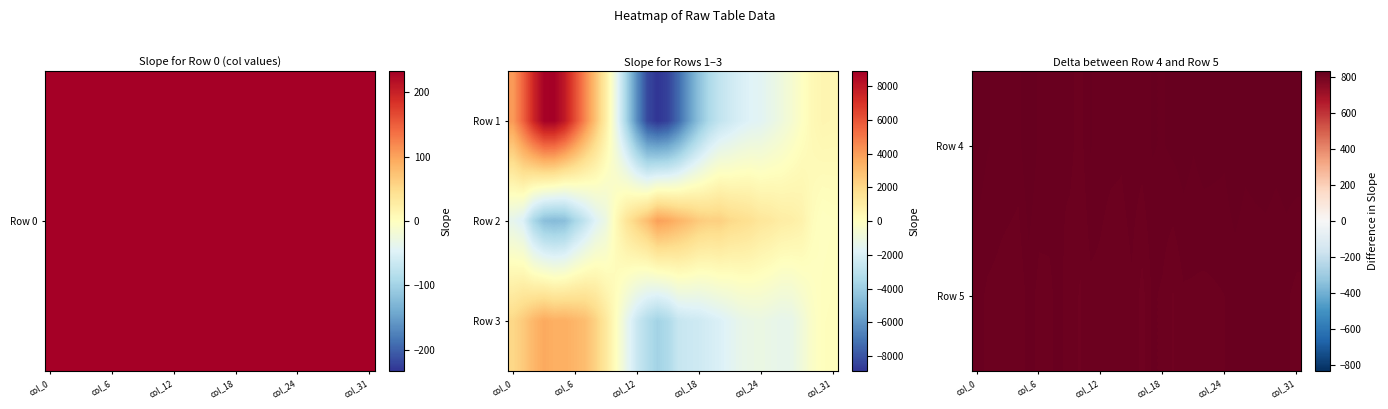

What is the difference between the highest and lowest values at 14?

4586